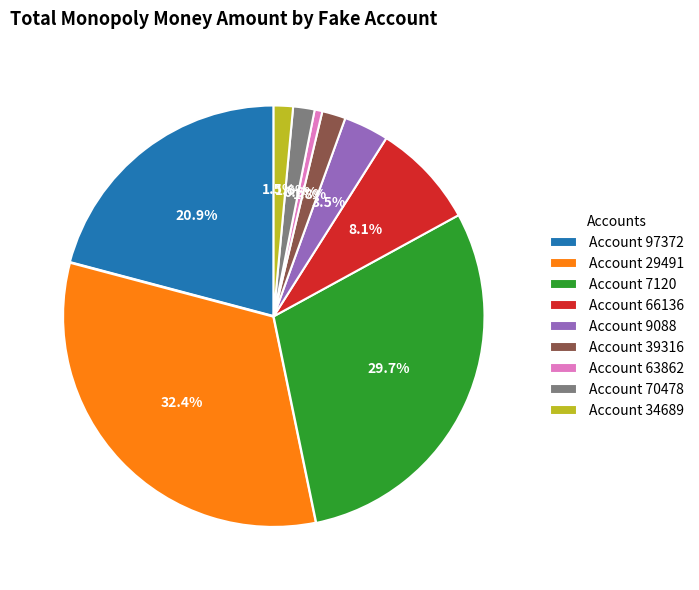

Is there any slice that represents more than half of the pie?

No